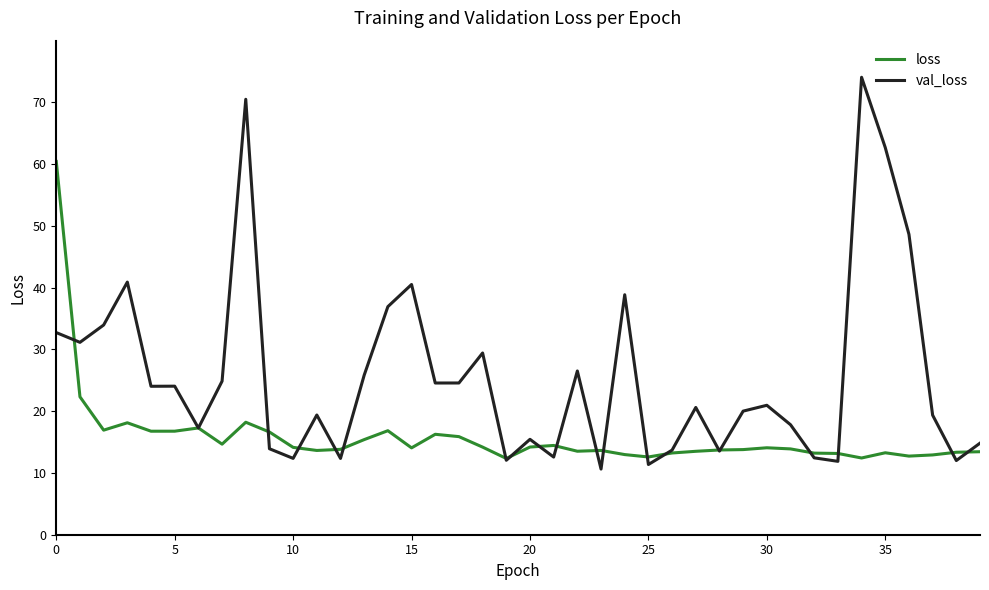

What is the greatest value displayed?

74.1